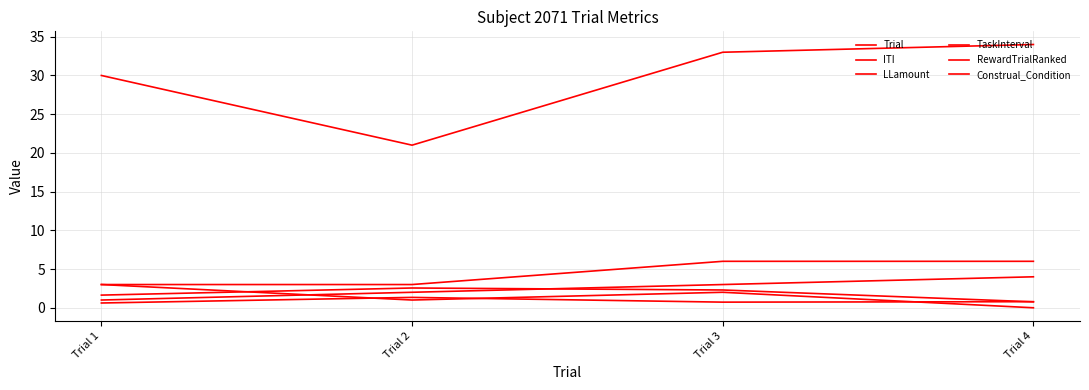

What is the approximate value of Construal_Condition at Trial 3?

6.0